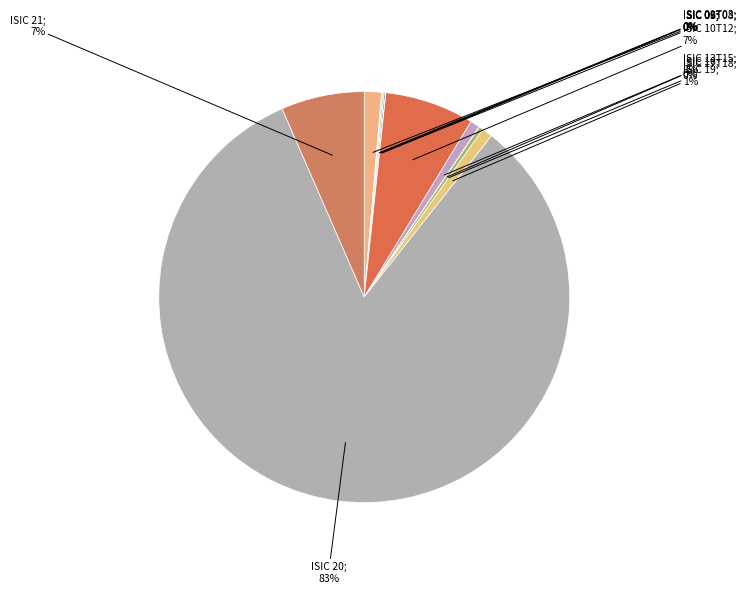

Which category accounts for the majority?

ISIC 20